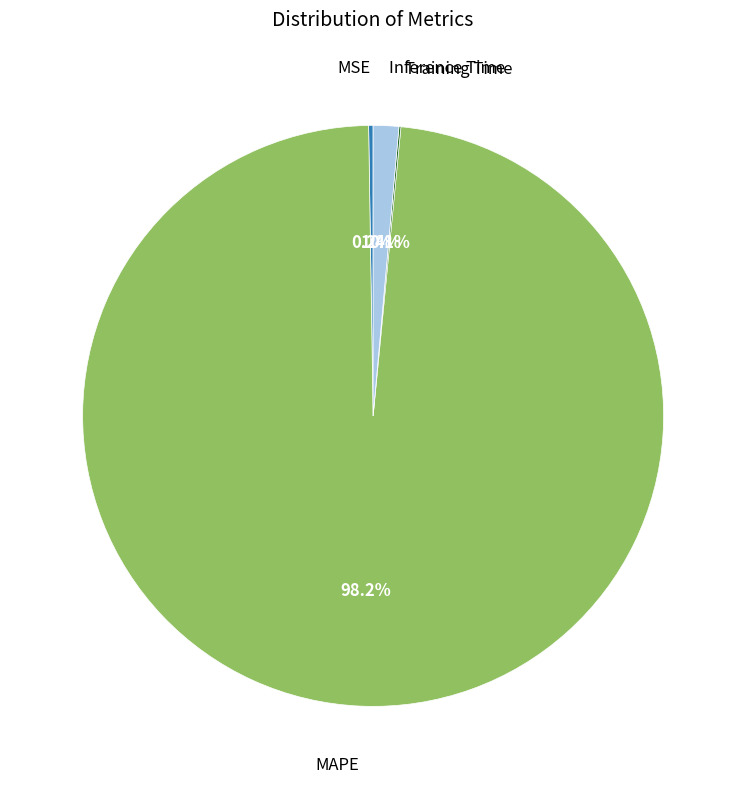

Is there any slice that represents more than half of the pie?

Yes